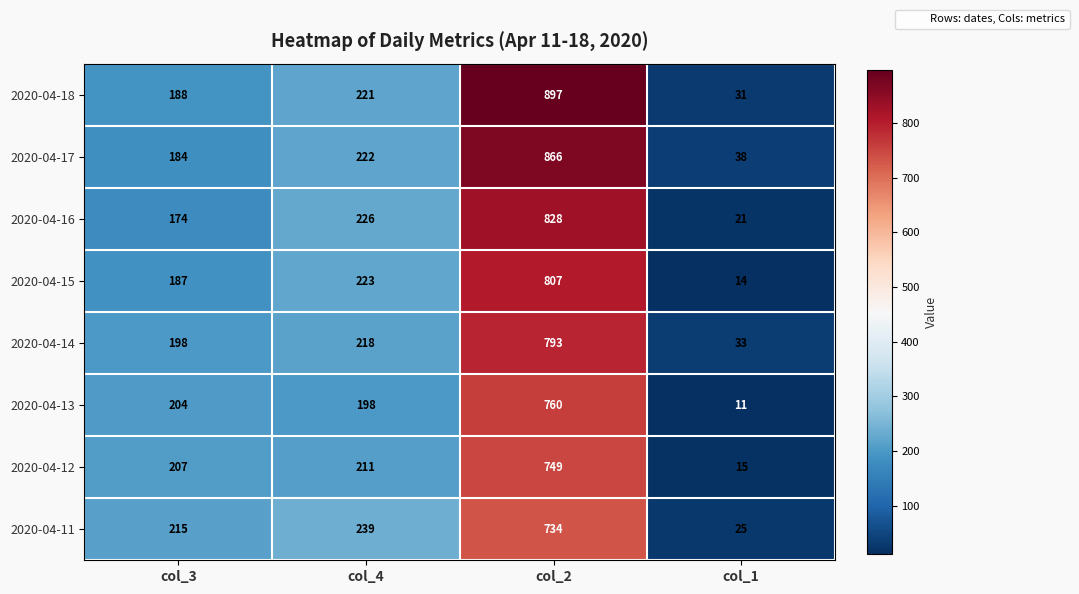

What is the total value across all series at col_1?

188